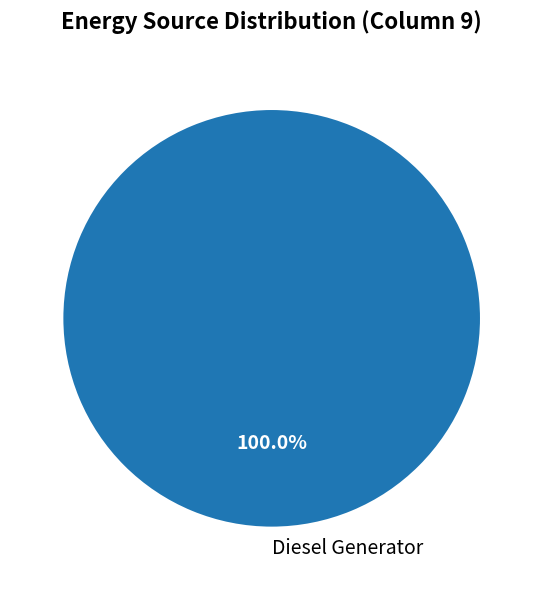

Does Diesel Generator represent more than half of the total?

Yes